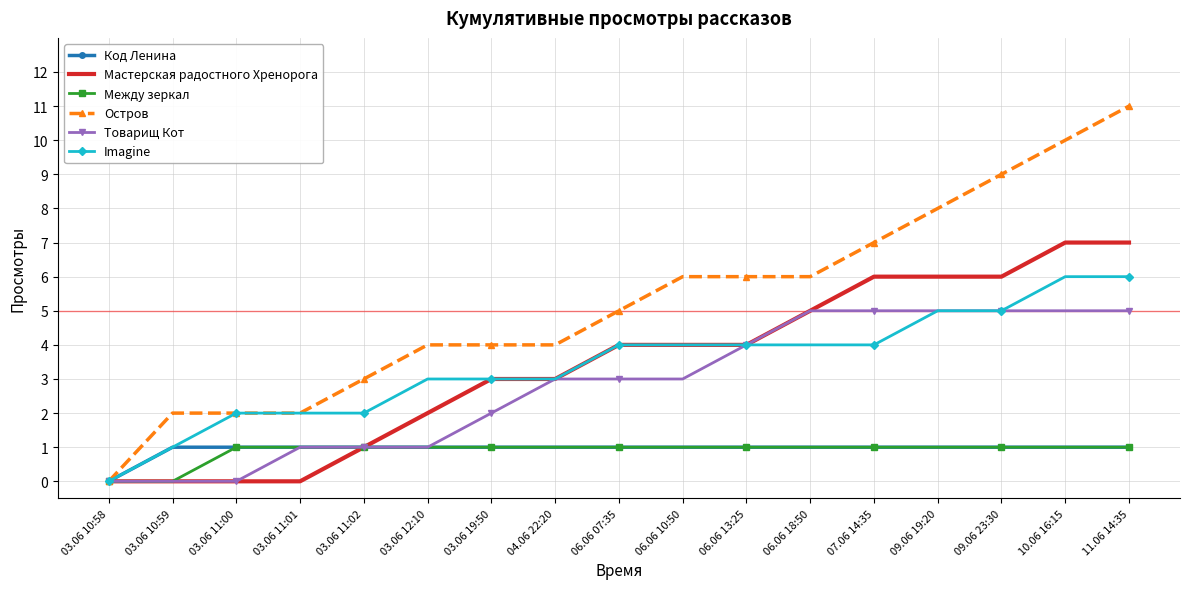

Which series has the largest range (max minus min)?

Остров